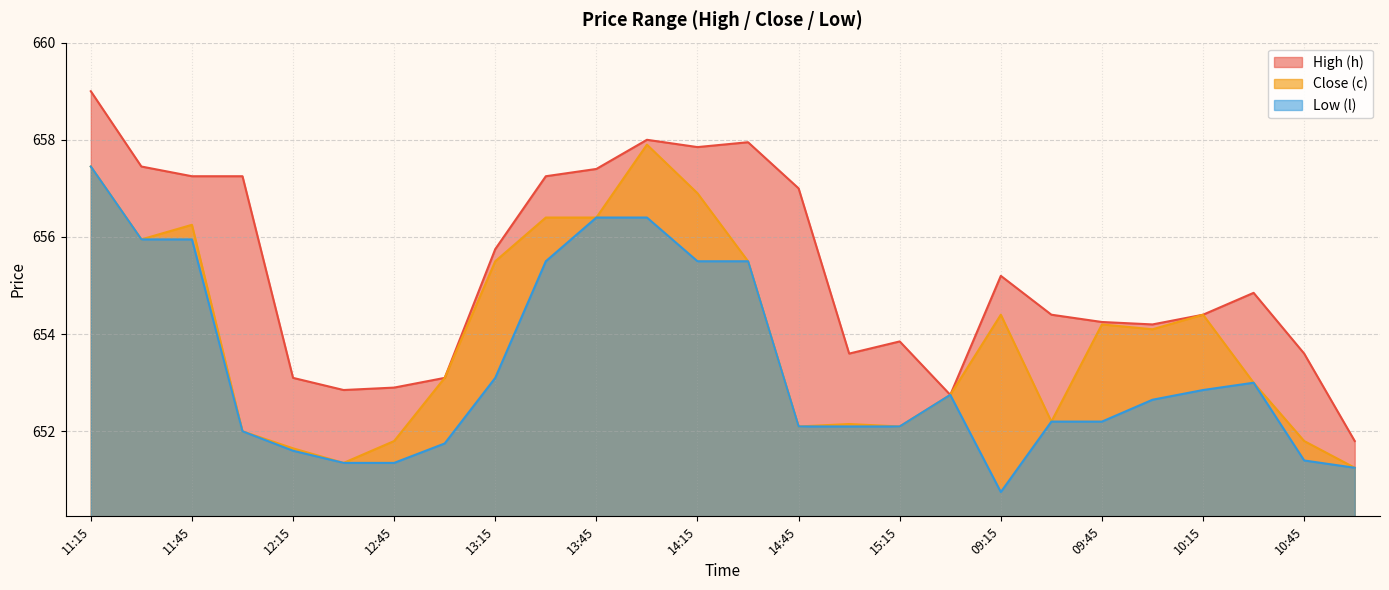

Reading left to right, what are all the values shown in this chart?

High (h): 659.0	657.5	657.2	657.2	653.1	652.9	652.9	653.1	655.8	657.2	657.4	658.0	657.9	658.0	657.0	653.6	653.9	652.8	655.2	654.4	654.2	654.2	654.4	654.9	653.6	651.8
Close (c): 657.5	656.0	656.2	652.0	651.6	651.4	651.8	653.1	655.5	656.4	656.4	657.9	656.9	655.5	652.1	652.1	652.1	652.8	654.4	652.2	654.2	654.1	654.4	653.0	651.8	651.2
Low (l): 657.5	656.0	656.0	652.0	651.6	651.4	651.4	651.8	653.1	655.5	656.4	656.4	655.5	655.5	652.1	652.1	652.1	652.8	650.8	652.2	652.2	652.6	652.9	653.0	651.4	651.2